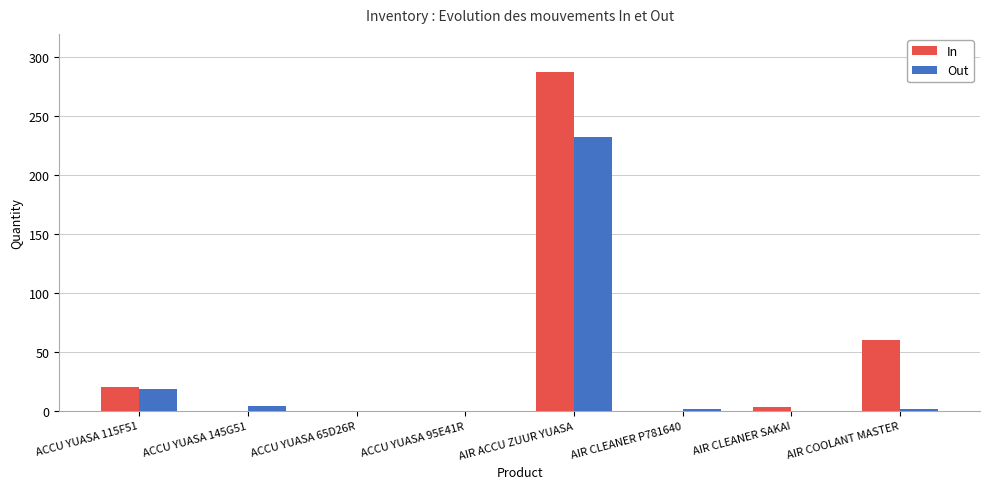

Which series has the widest spread of values?

In